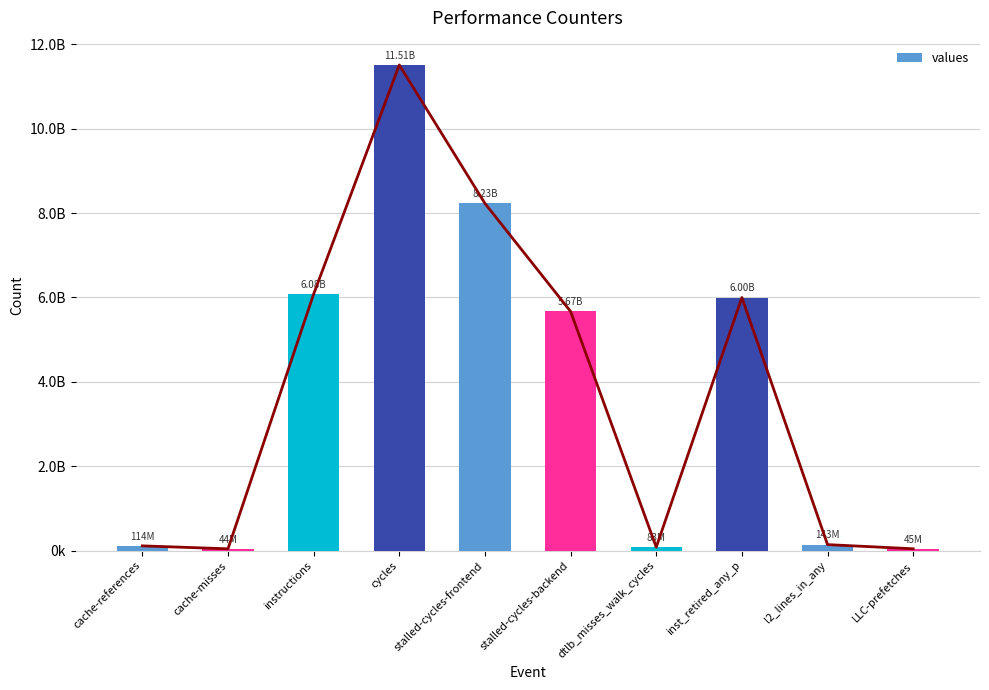

Is it true that the value at l2_lines_in_any is 58194754?

False